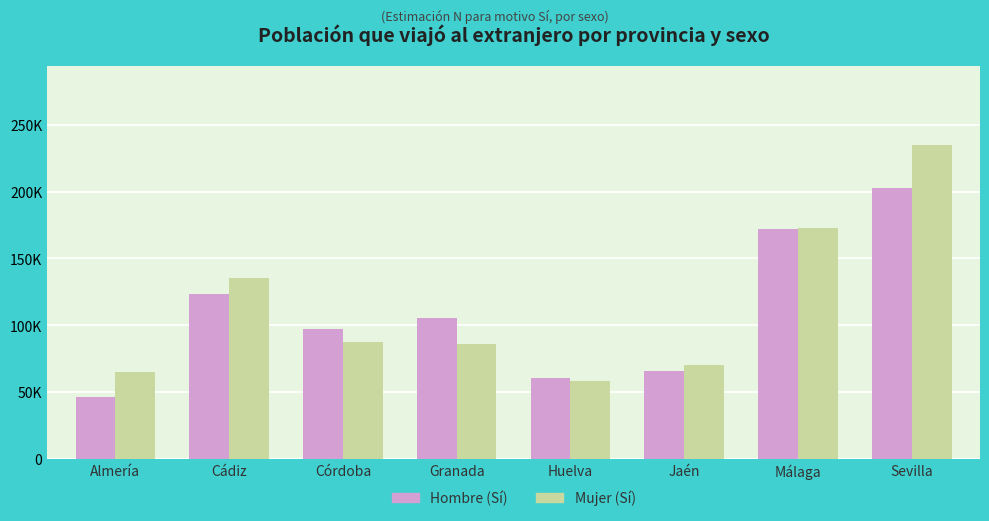

Between Granada and Jaén, which series saw the biggest shift?

Hombre (Sí)